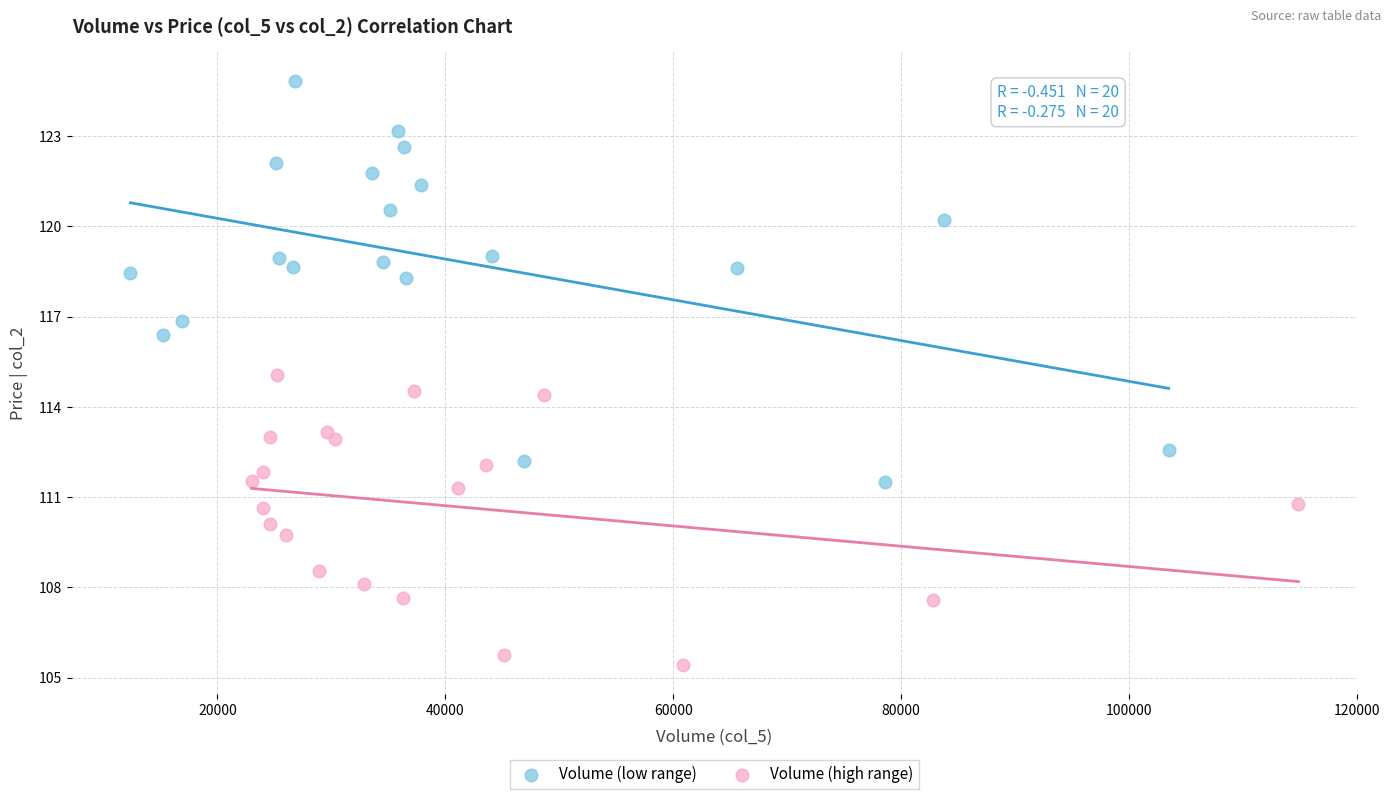

Which series contains the highest Y value?

Volume (low range)